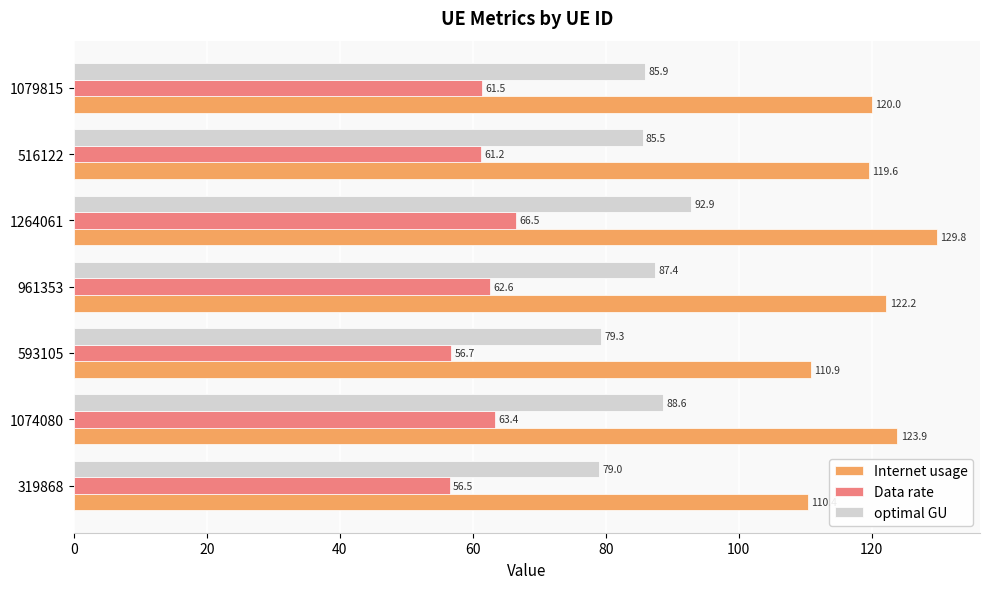

What is the approximate value of optimal GU at 319868?

79.0